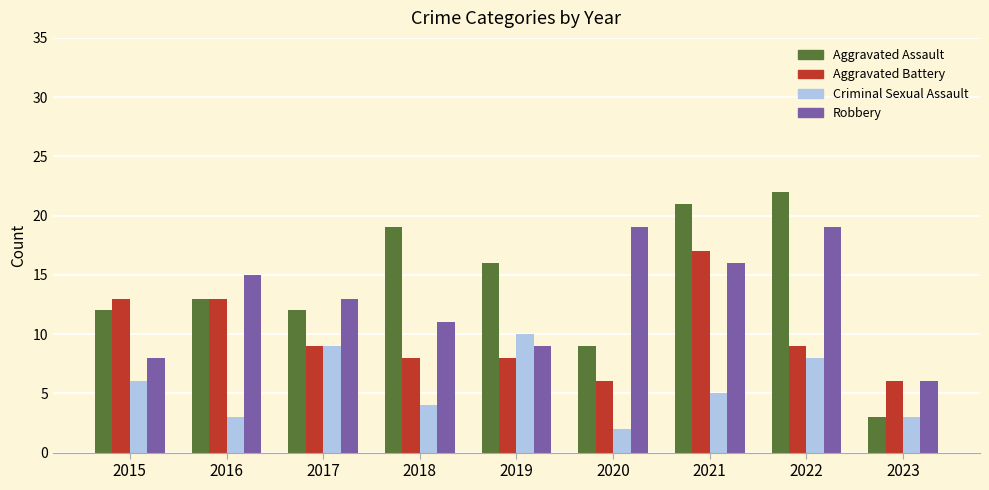

Does the chart contain stacked bars?

No